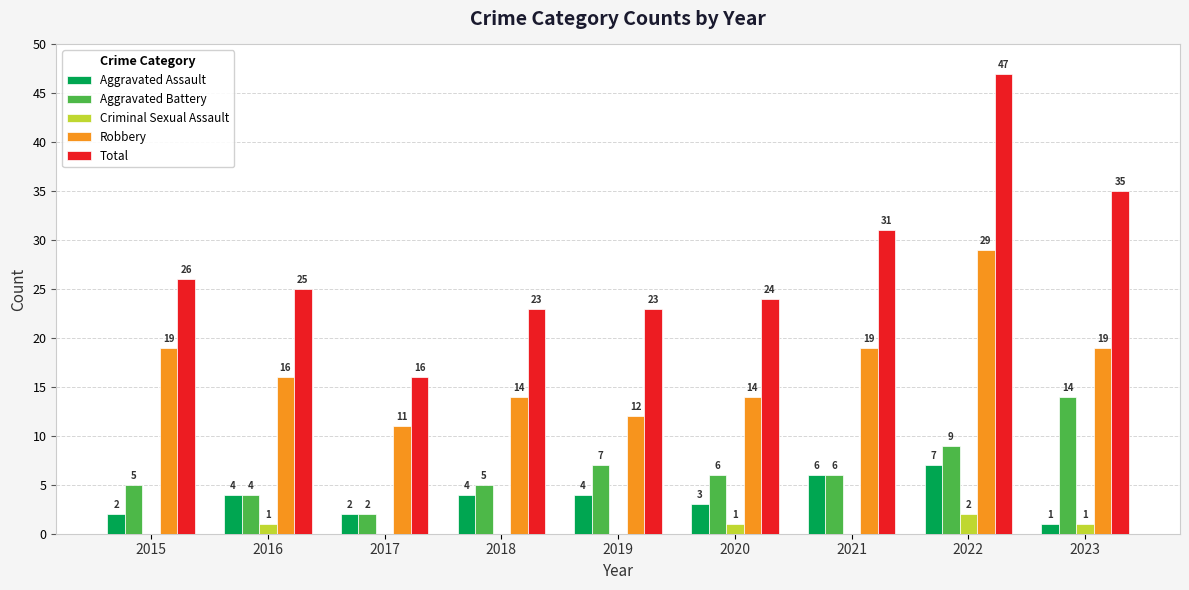

What is the difference between the Robbery values at 2016 and 2022?

13